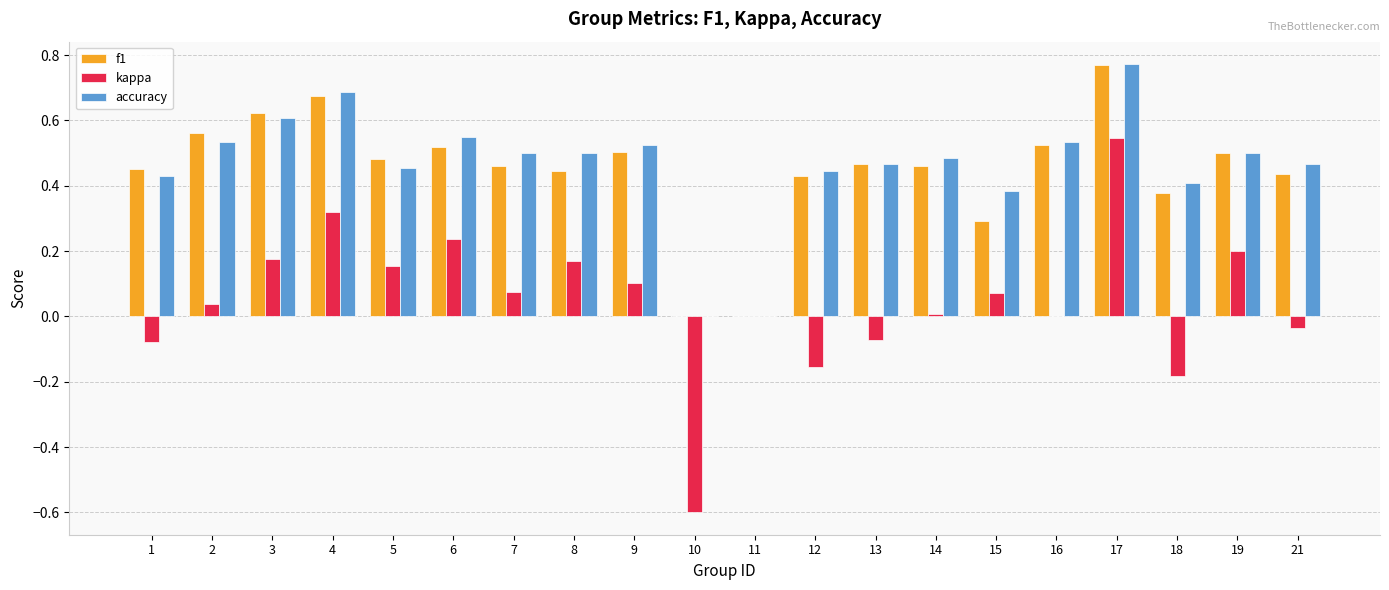

What is the sum of the f1 values at 1 and 2?

1.0